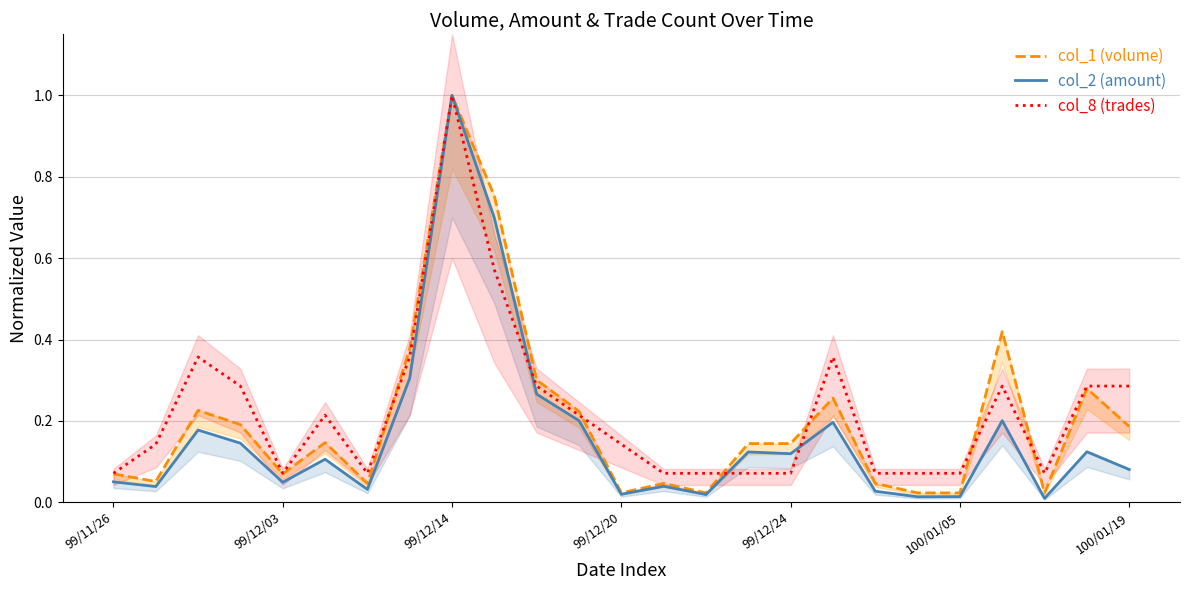

Which category has the lowest value across all series?

22